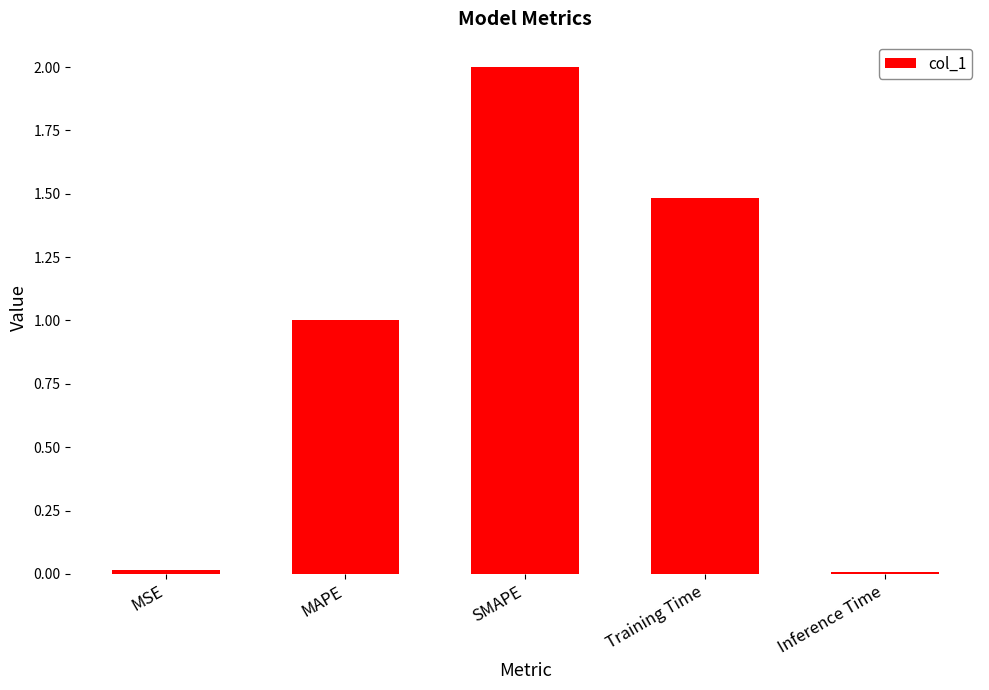

Where is the data nearest to the value 1?

MAPE